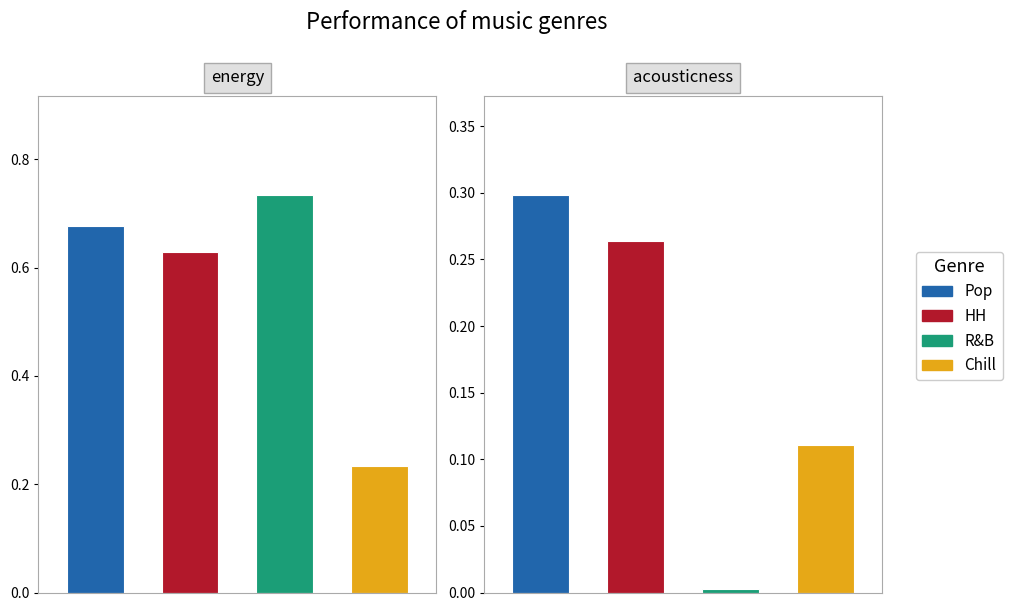

What is the maximum value for energy?

0.7